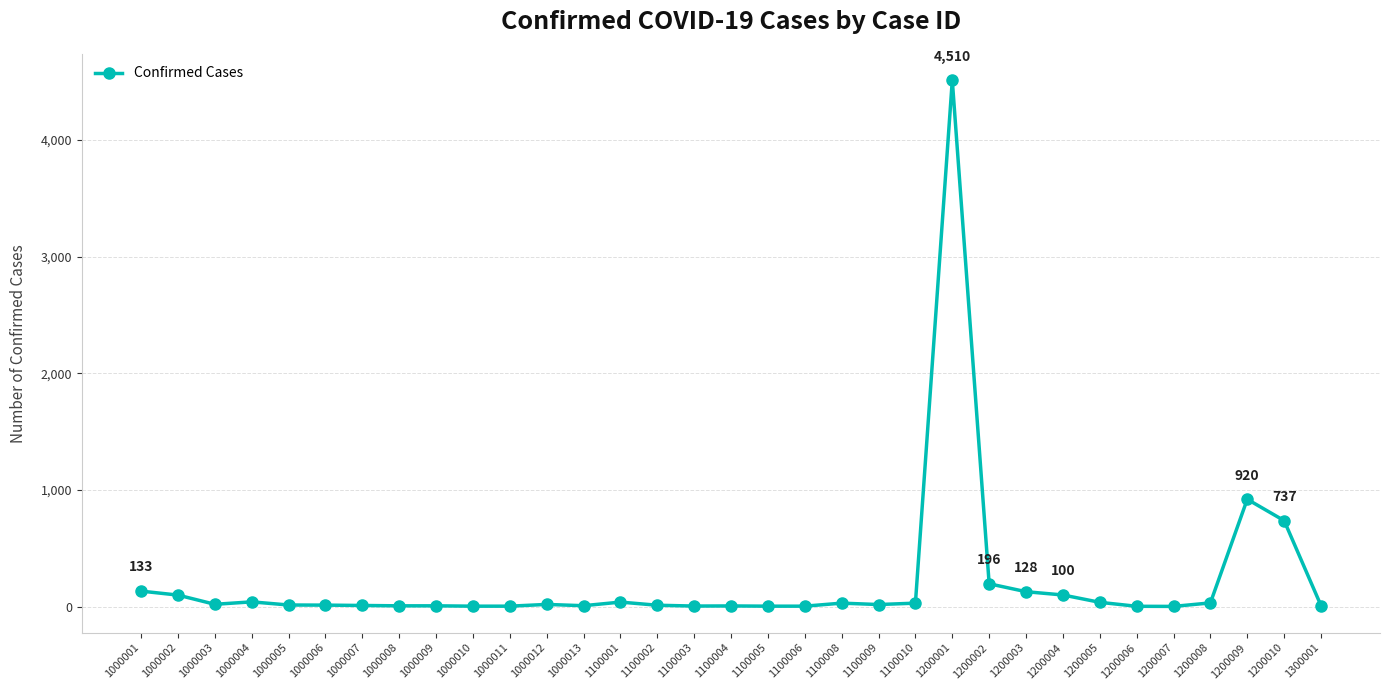

The chart shows a value of 1462 at 1200001. True or false?

False